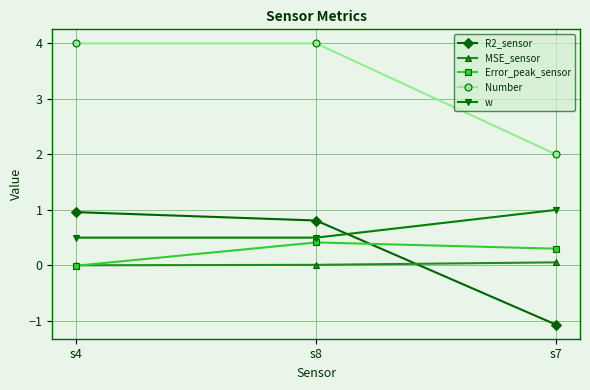

What is the difference between the maximum and minimum values in the w series?

0.5